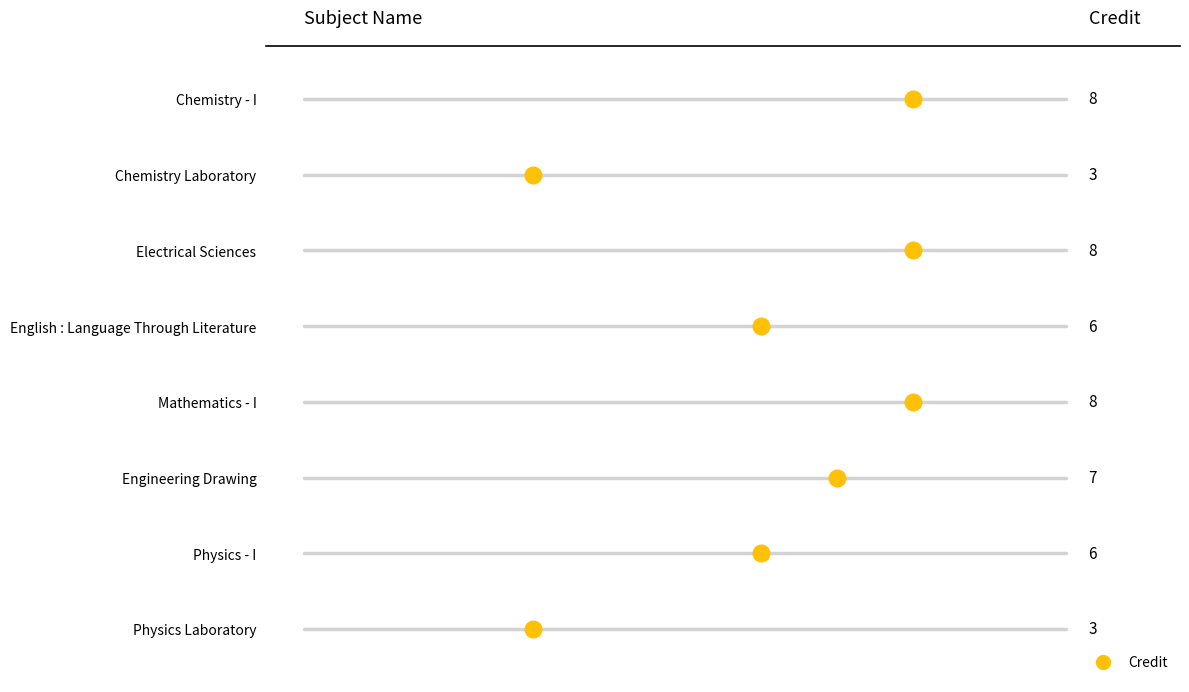

True or false: the data shows 6 at Physics - I.

True